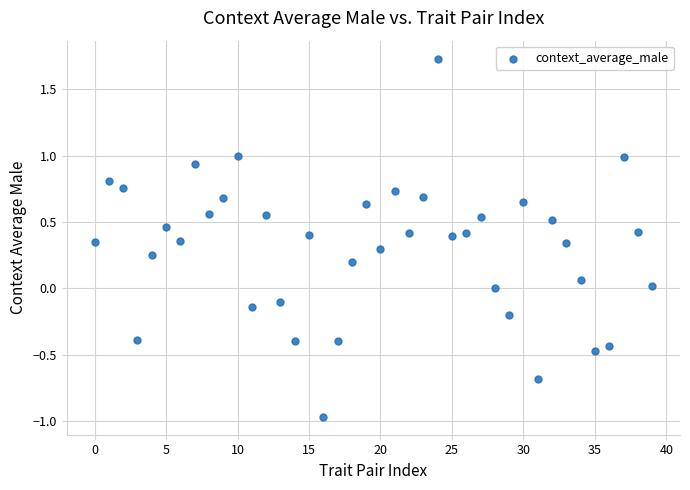

What is the range of Y values (max minus min)?

2.7